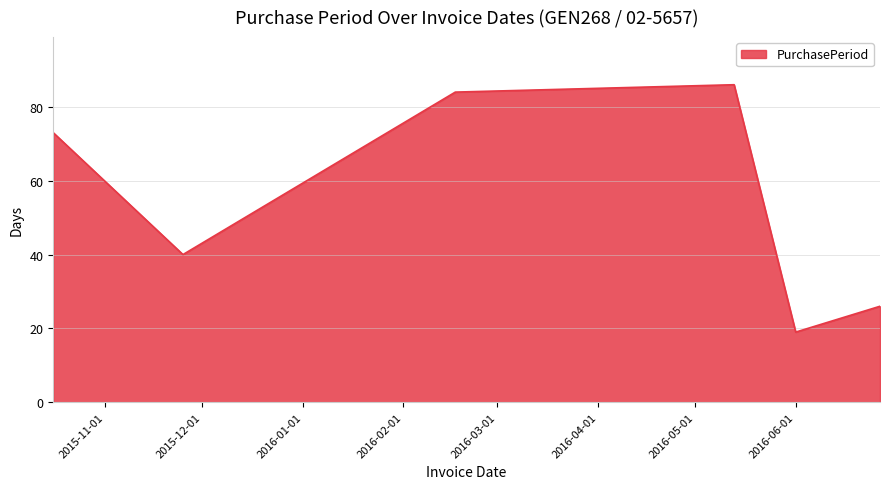

True or false: the data has more than 2 interior local peaks.

False